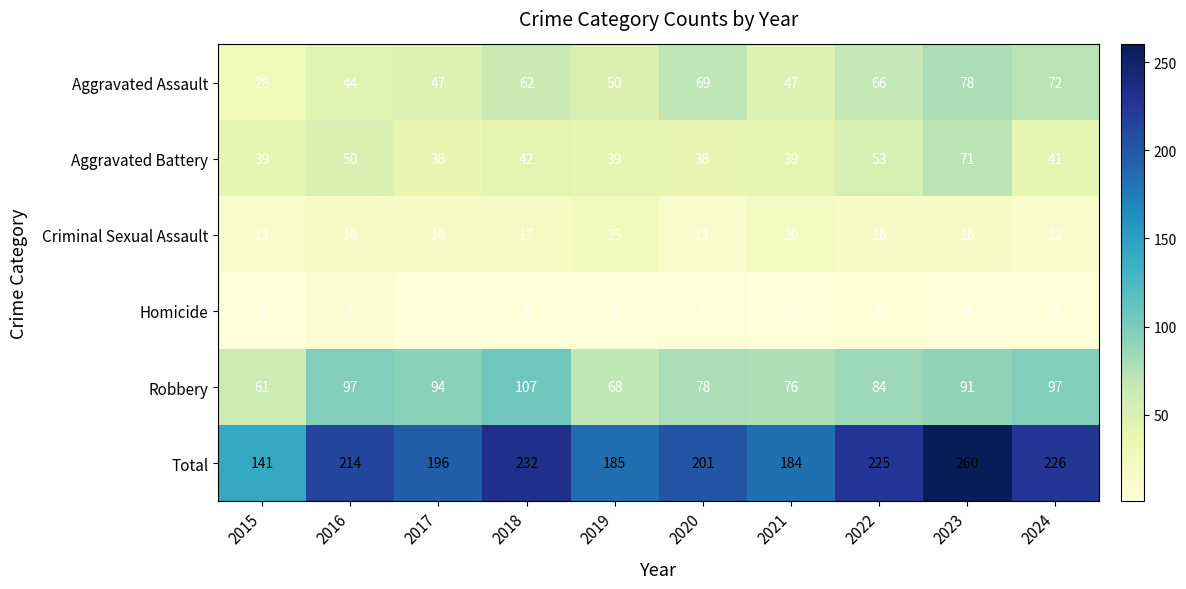

Which series has the largest total across all categories?

Total